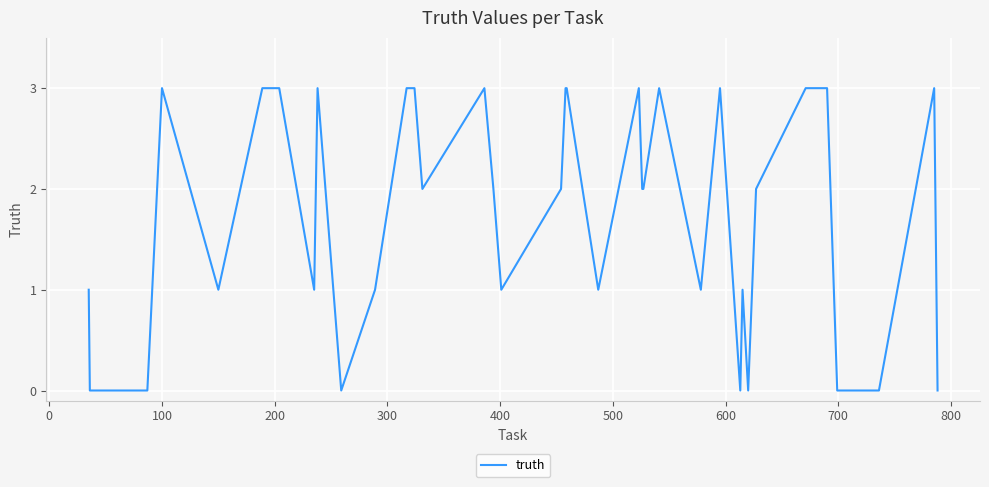

What is the maximum value shown in the chart?

3